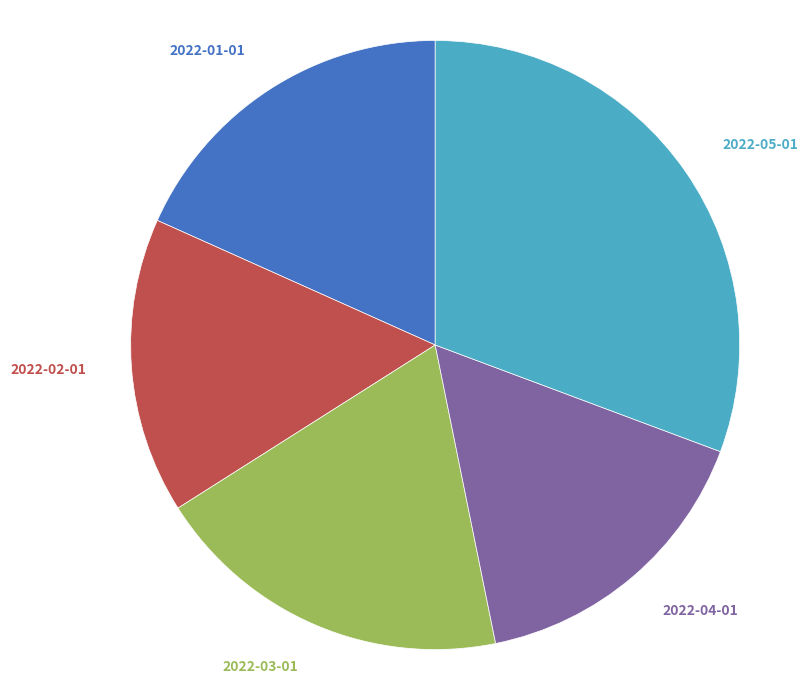

What percentage is the 2022-05-01 slice, to the nearest percent?

31%